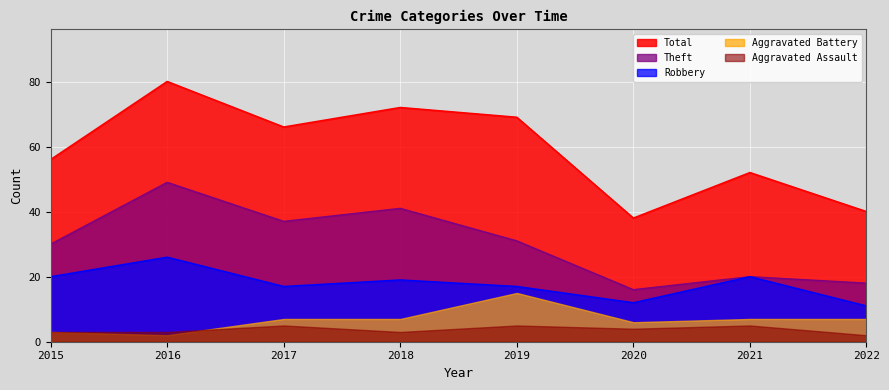

True or false: Theft and Total intersect in this chart.

False